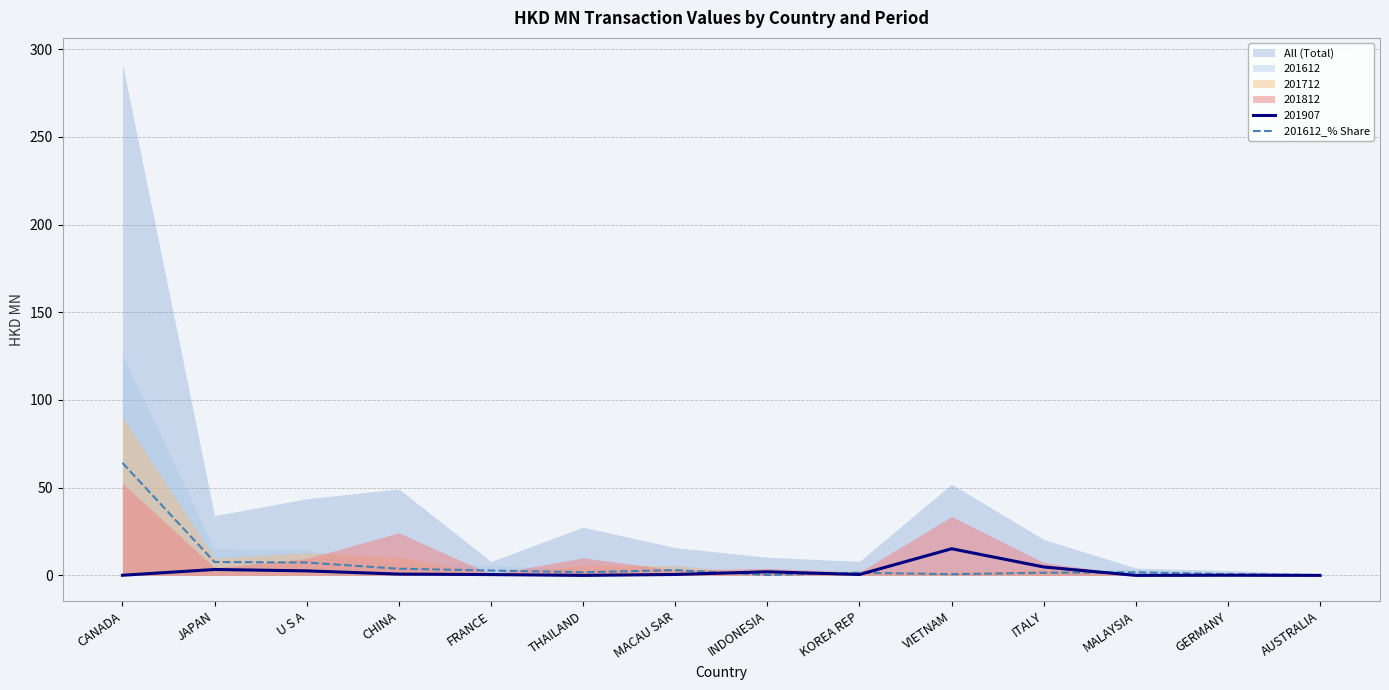

Reading right to left, list all the values displayed in this chart.

AUSTRALIA=0.2	GERMANY=0.7	MALAYSIA=1.8	ITALY=1.5	VIETNAM=0.7	KOREA REP=1.5	INDONESIA=0.2	MACAU SAR=3.0	THAILAND=1.8	FRANCE=2.8	CHINA=3.8	U S A=7.3	JAPAN=7.6	CANADA=64.1